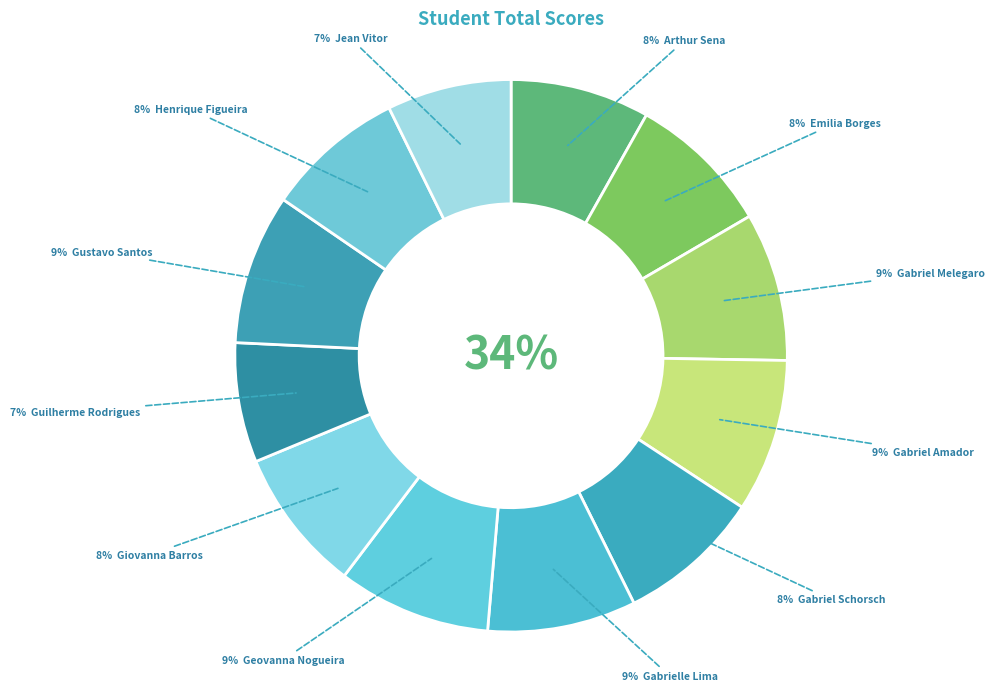

To the nearest percent, what is the combined percentage of Henrique Castro Da Silva Figueira and Gabrielle Cristina Da Silva Lima?

17%